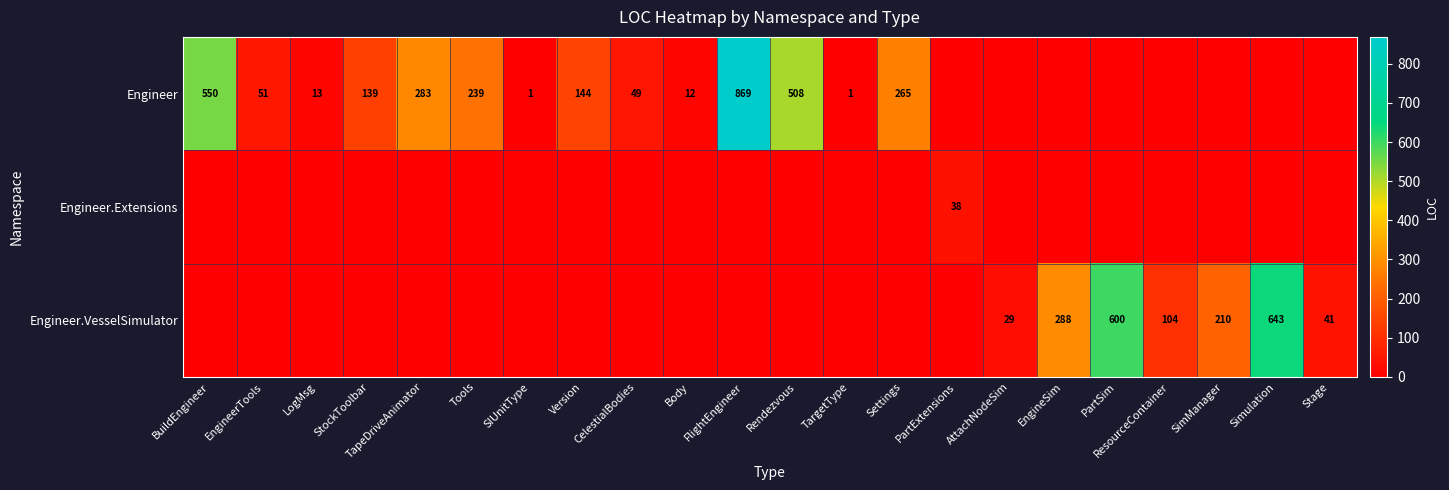

At which category is the sum across all series the highest?

FlightEngineer